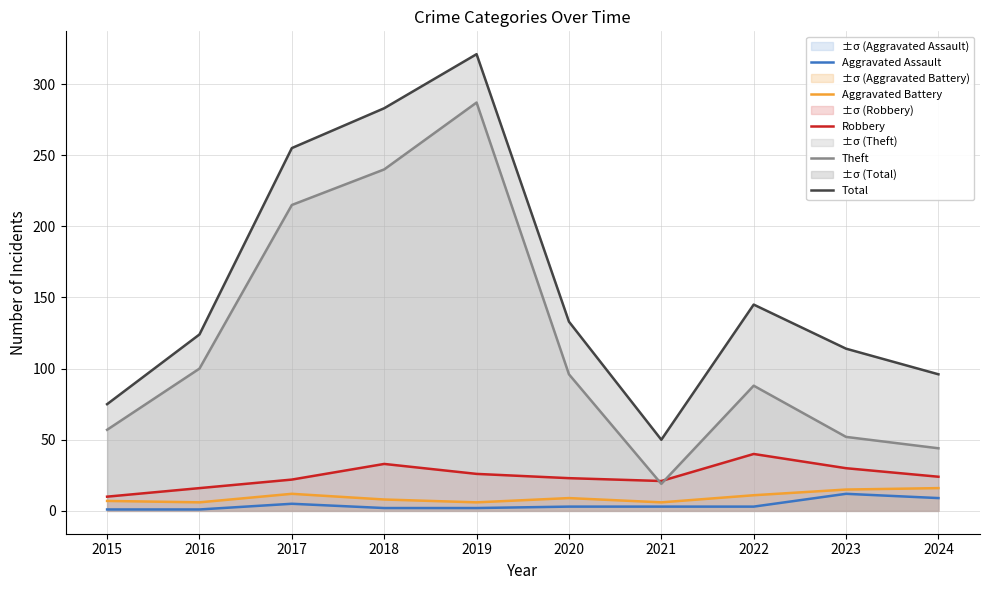

Is it true that Aggravated Assault equals 1 at 2019?

False